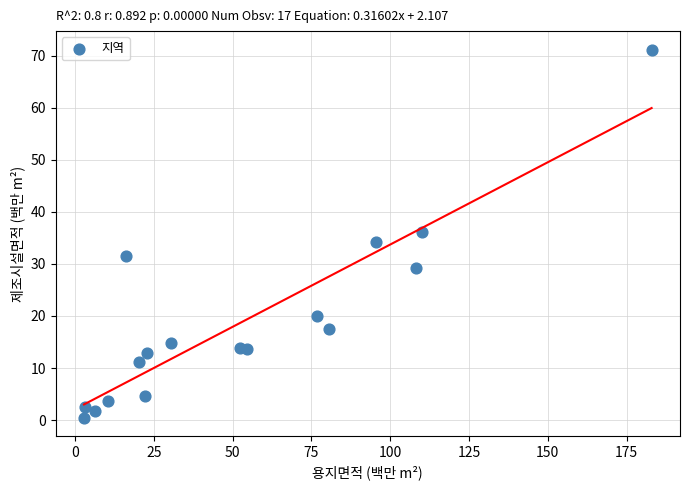

What is the range of Y values (max minus min)?

70.6